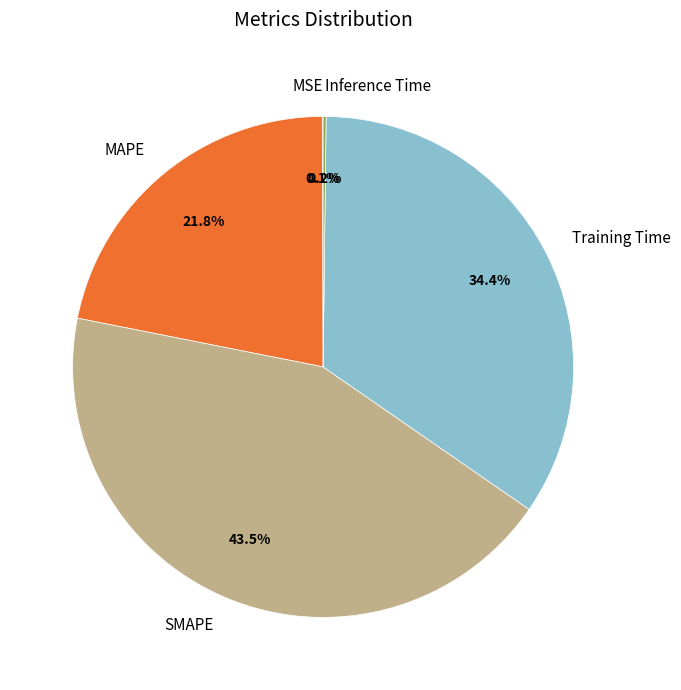

To the nearest percent, what percentage of the pie is MAPE?

22%